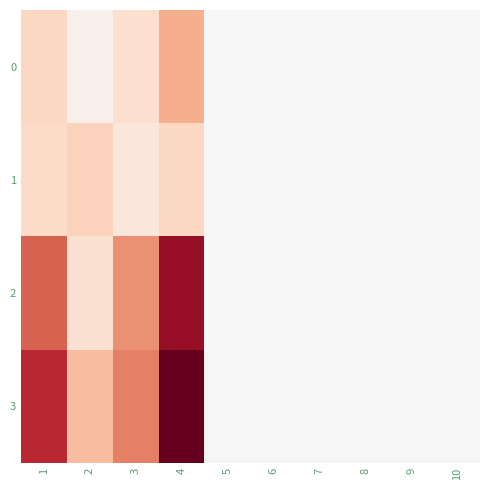

Count the number of data series in this chart.

4